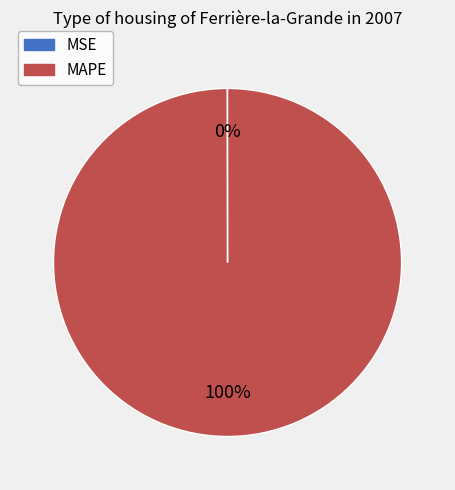

Which category has the biggest portion of the pie?

MAPE